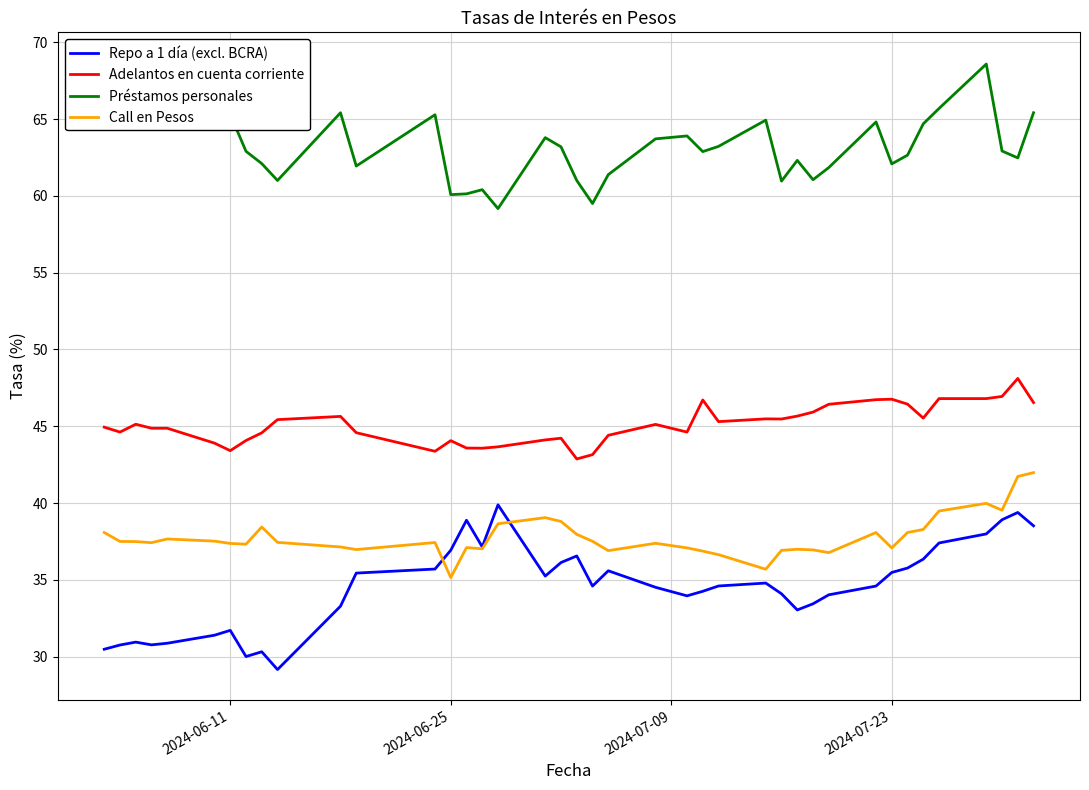

What is the value of the Adelantos en cuenta corriente point at the 39th from the left?

48.1